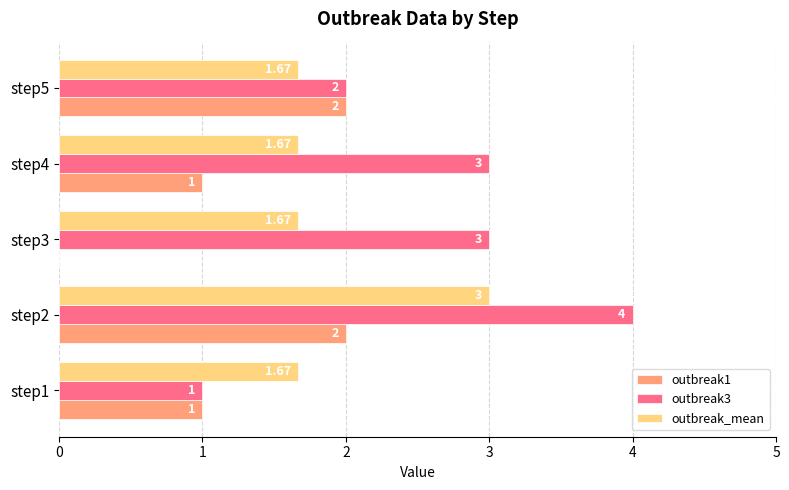

What are all the series names shown in the legend?

outbreak1, outbreak3, outbreak_mean